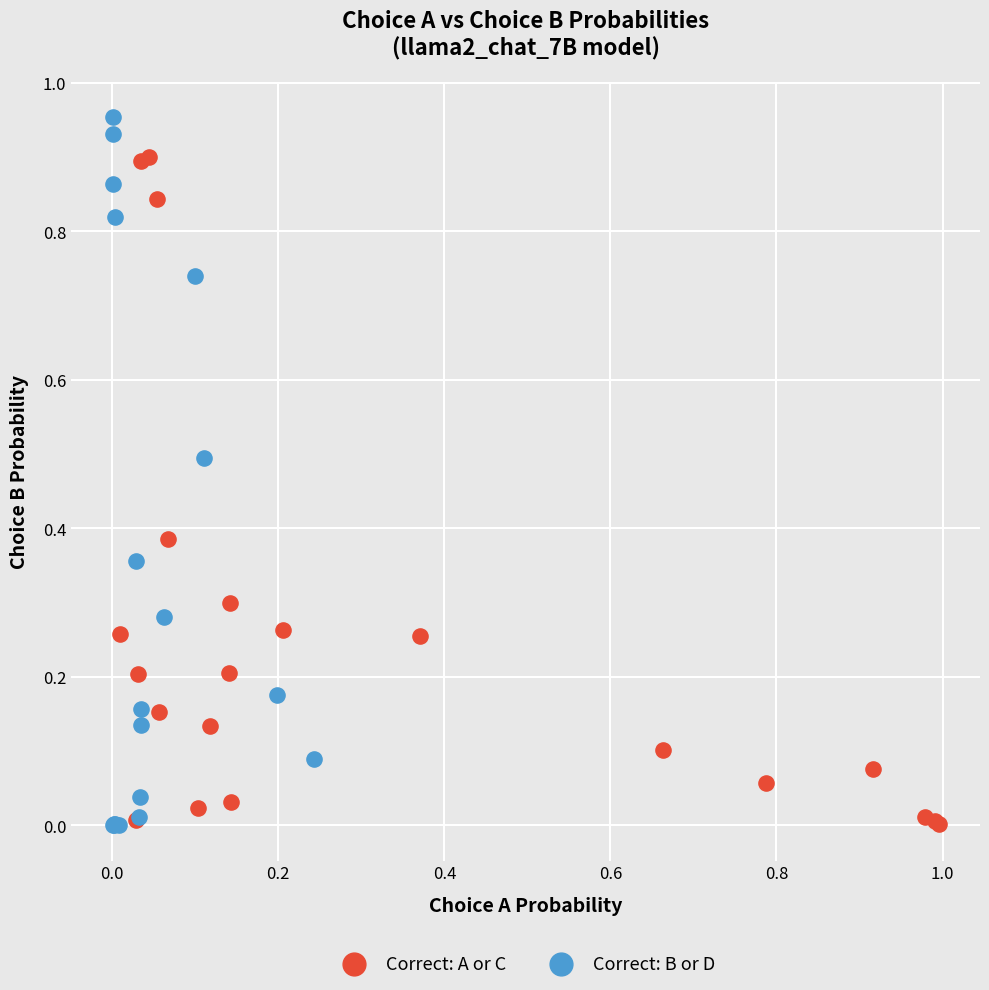

Which series reaches the maximum Y coordinate?

Correct: B or D